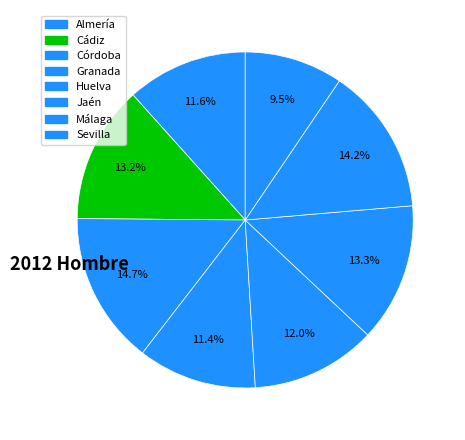

Is there any slice that represents more than half of the pie?

No